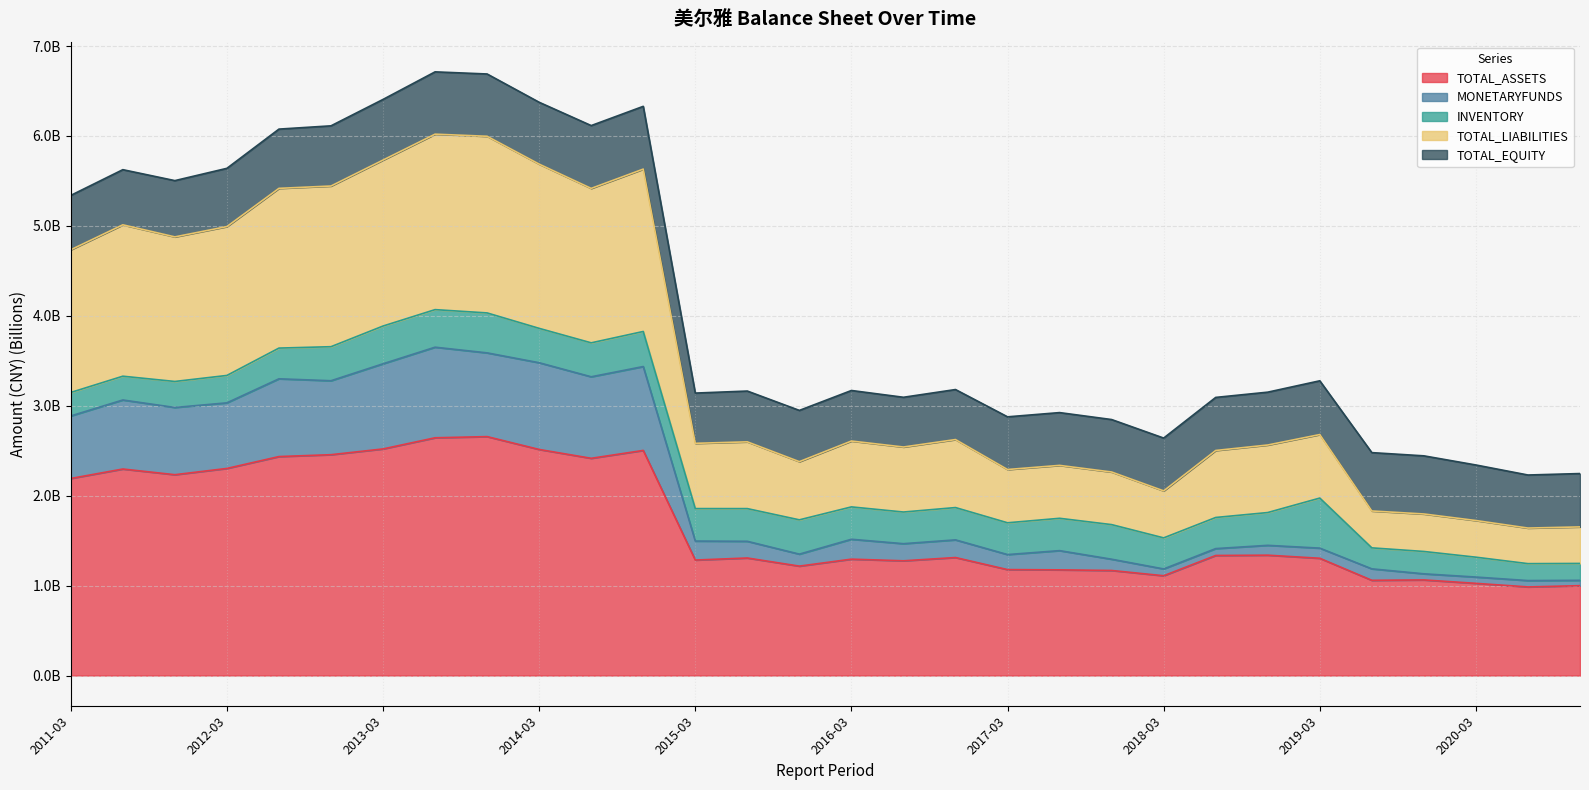

Between 2013-06 and 2014-09, which is larger?

2013-06